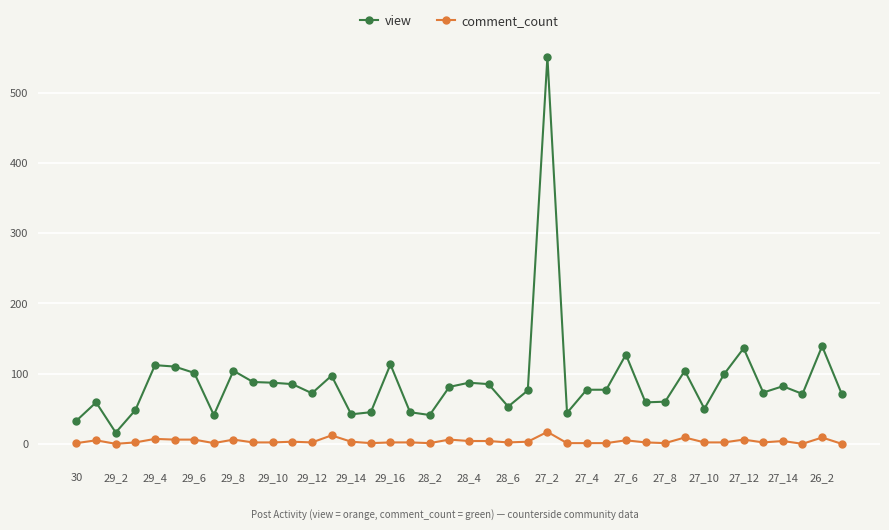

What is the difference between the second highest and second lowest values in the comment_count series?

12